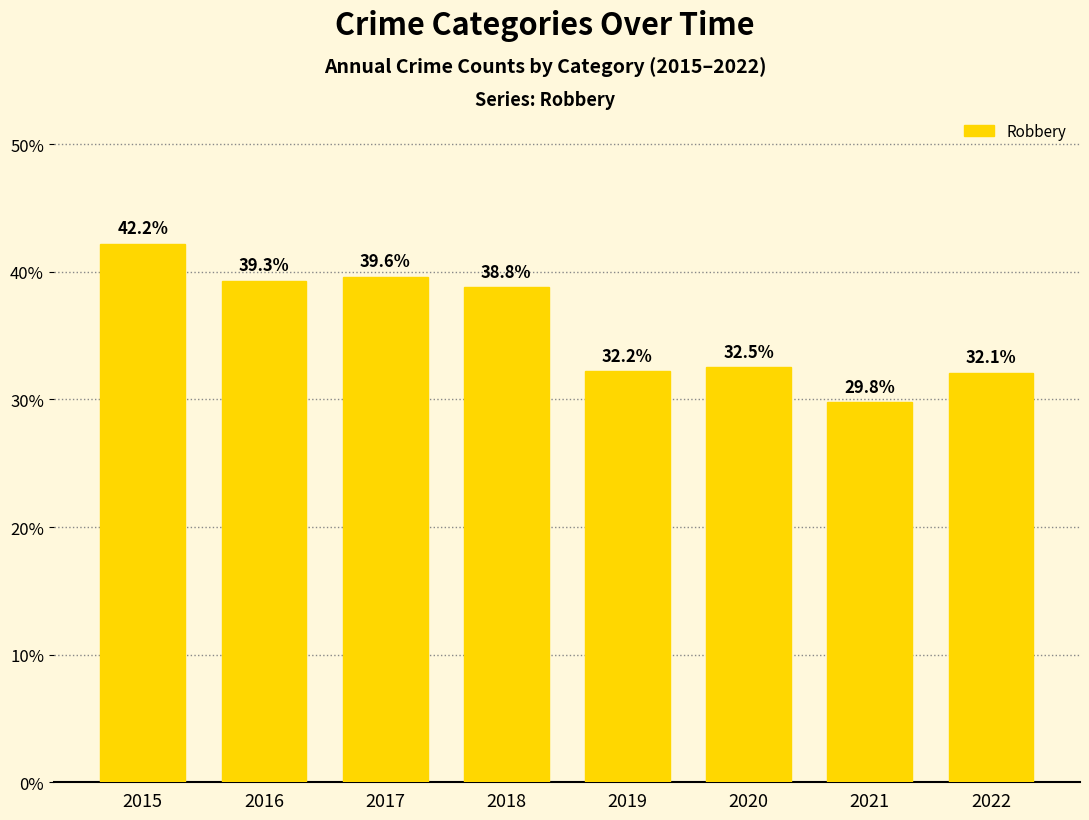

How many categories are shown in the chart?

8